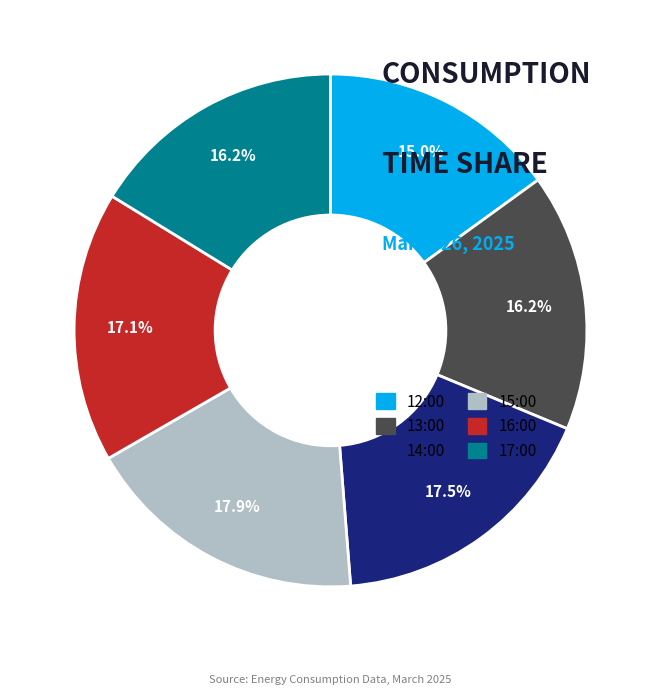

What portion of the pie excludes 15:00?

82.1%